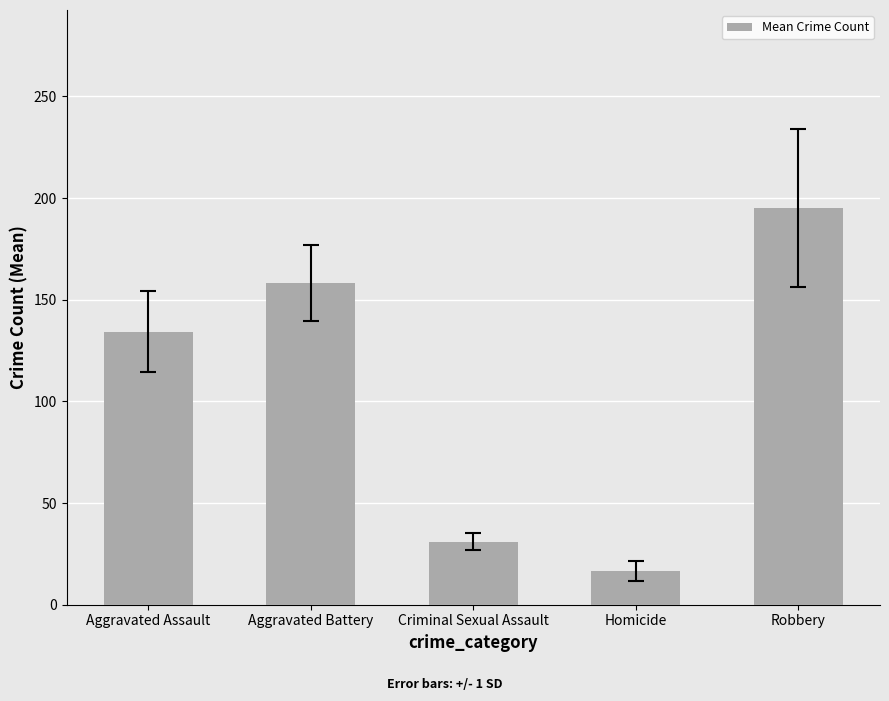

What is the label of the 2nd bar from the left?

Aggravated Battery